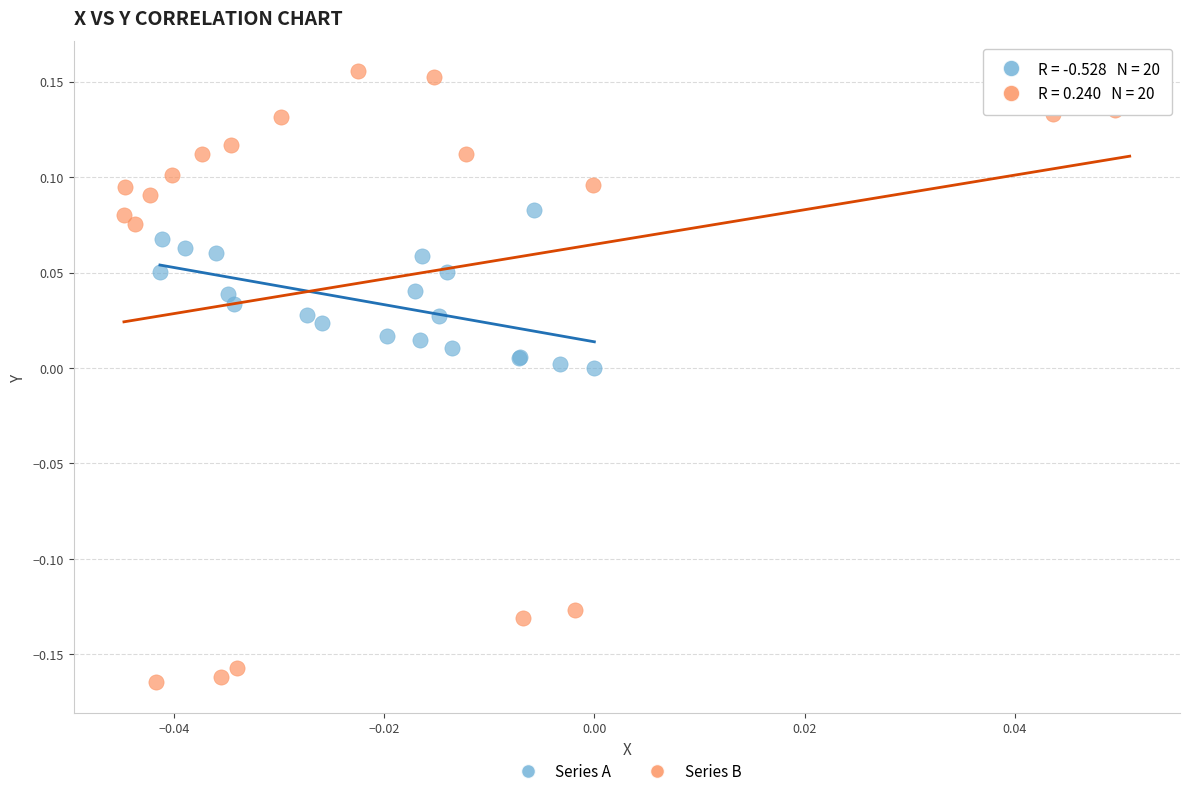

Which series has the widest spread of Y values?

Series B